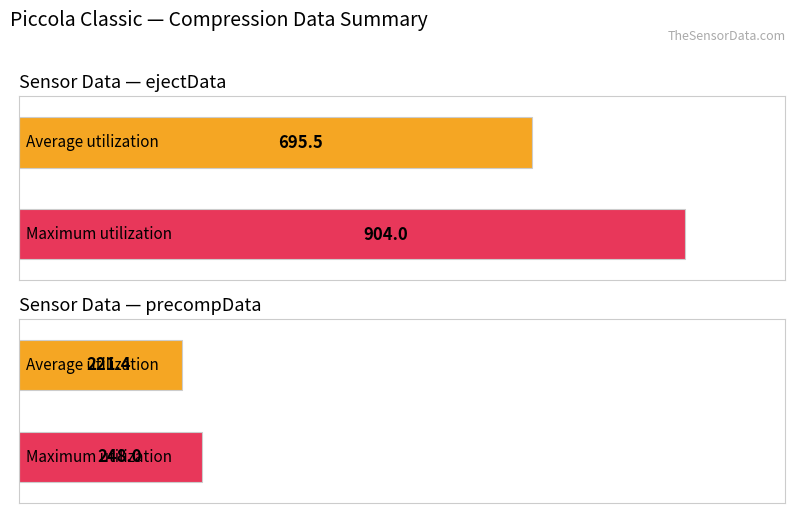

Are the bars horizontal?

Yes